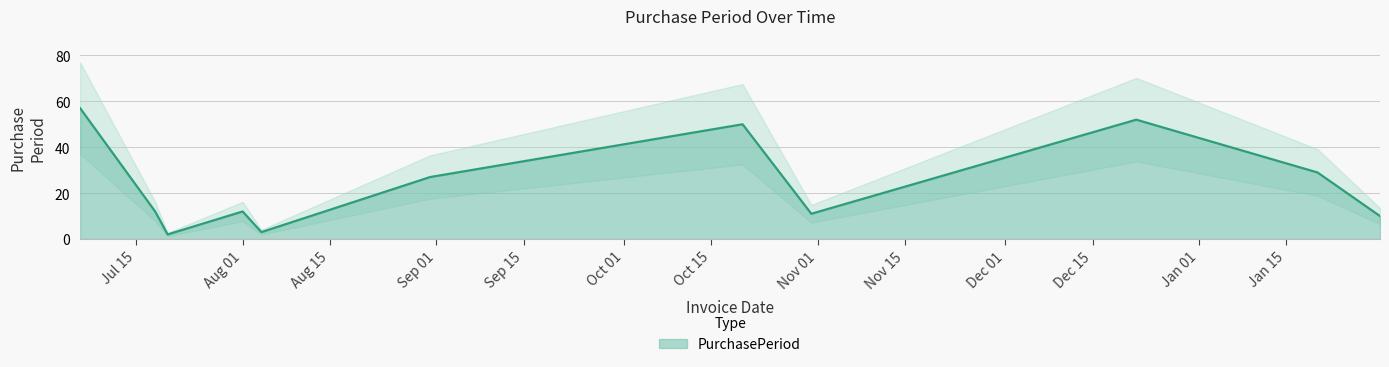

What is the ratio of the value at 2017-01-20 to the value at 2016-10-31?

2.6